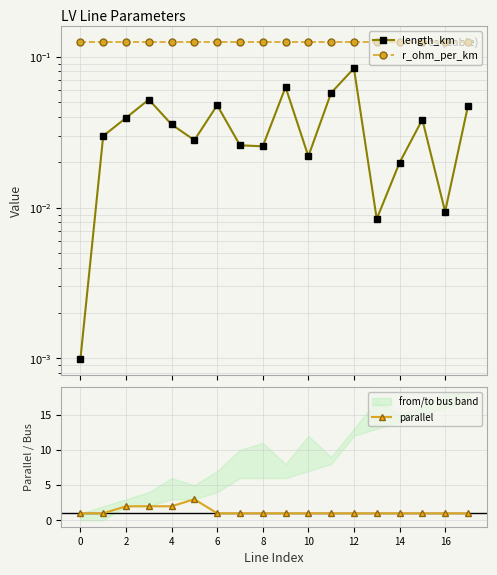

What is the value of the r_ohm_per_km point at the 14th from the left?

0.1